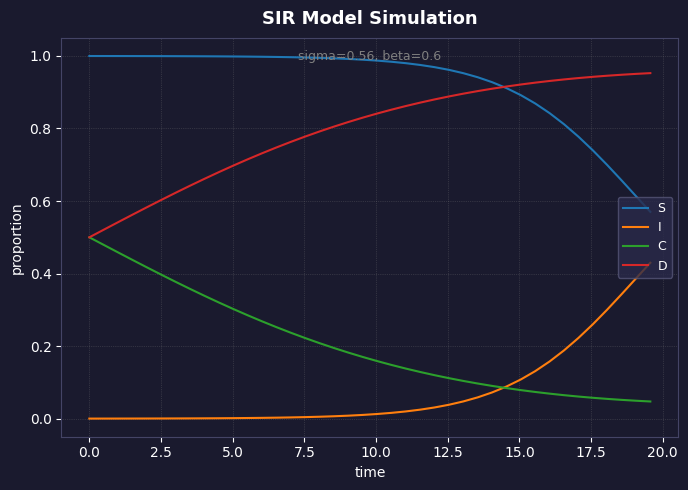

How many lines are shown in the chart?

4